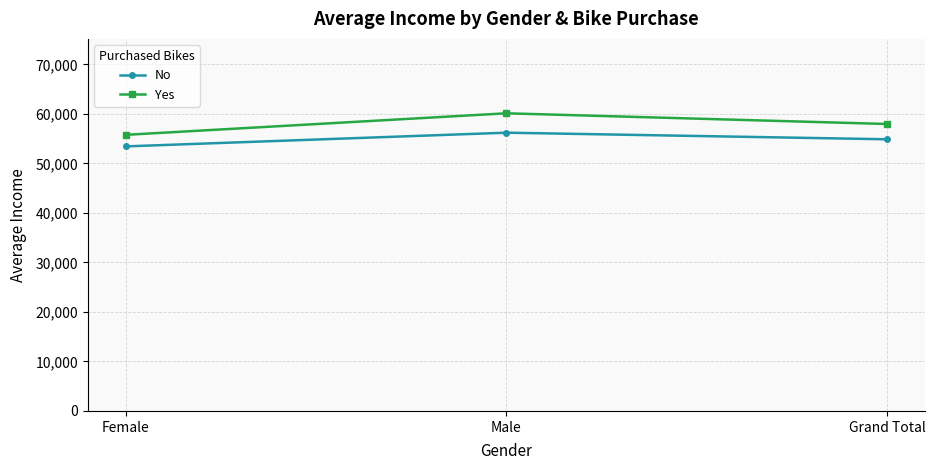

Is the value of No at Female greater than the value of Yes at Male?

No